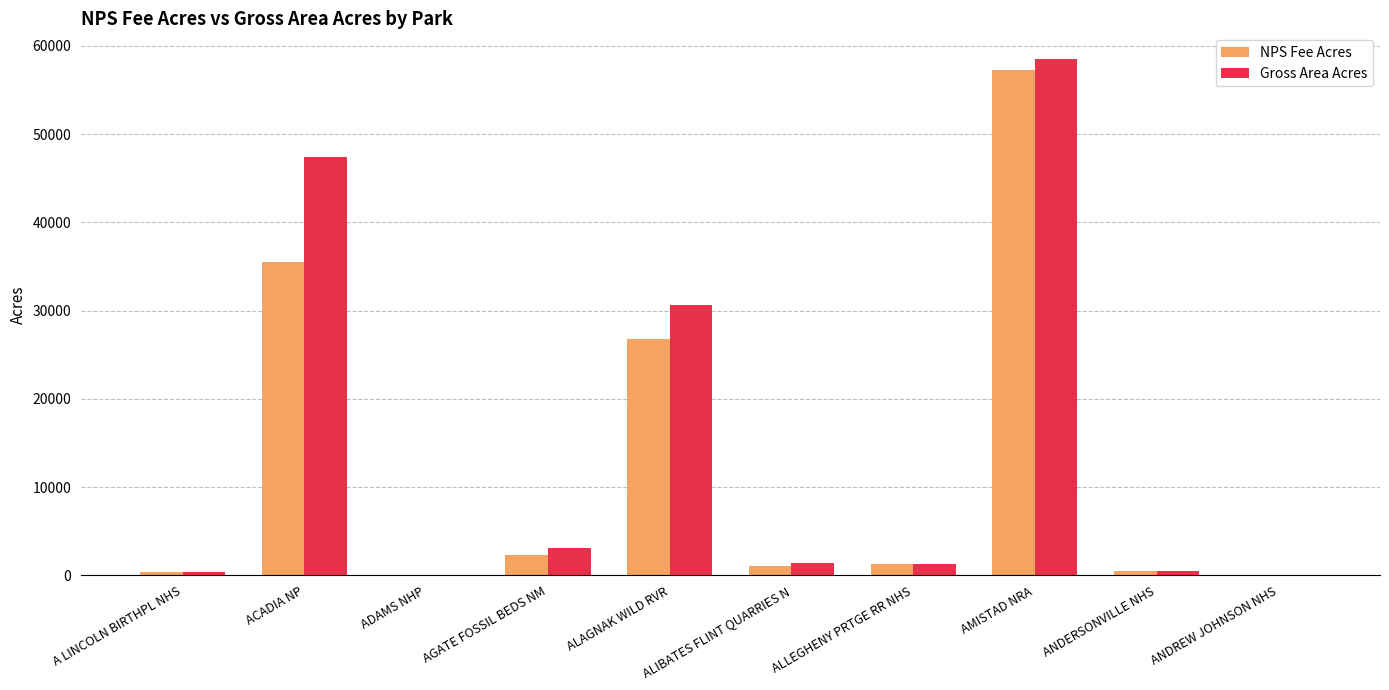

At which label does NPS Fee Acres reach its peak?

AMISTAD NRA